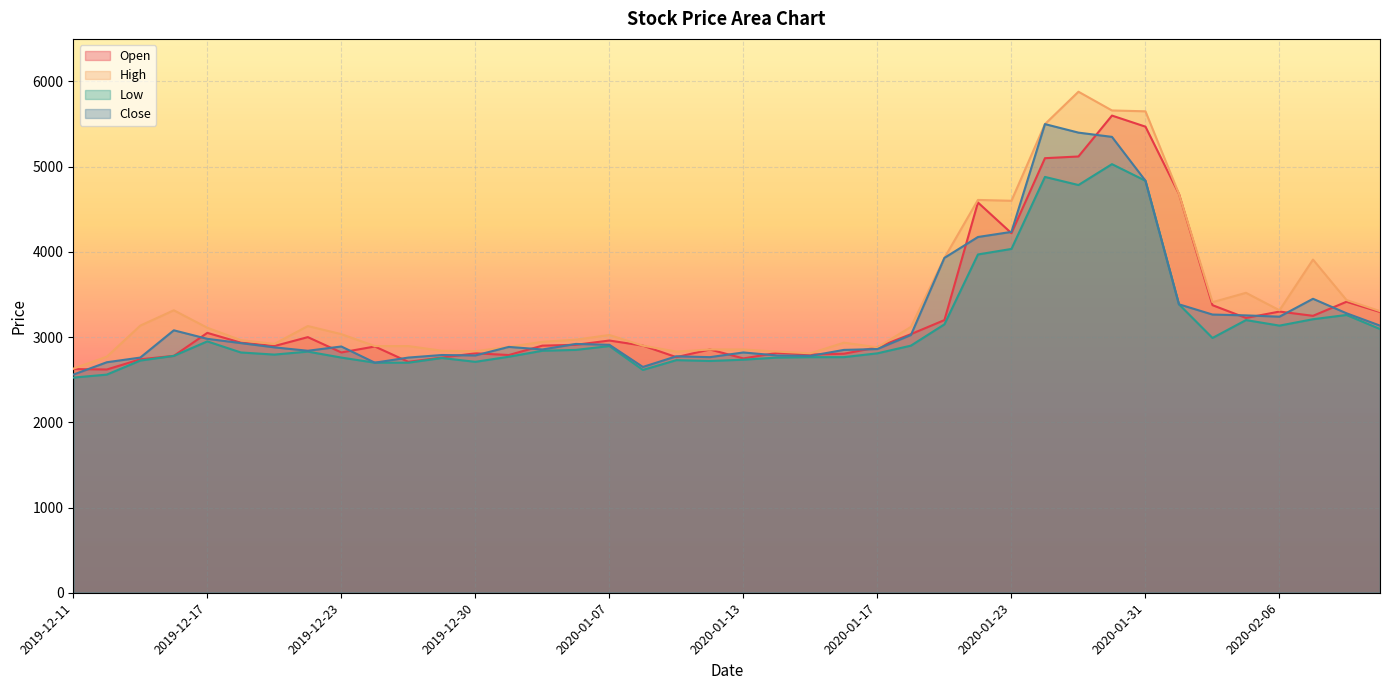

Is it true that High equals 2970 at 2020-01-06?

True